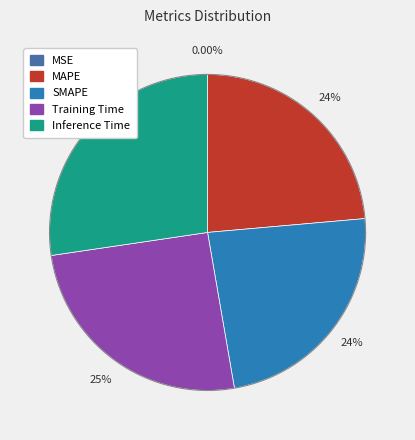

What is the change in value from MAPE to Training Time?

+0.1